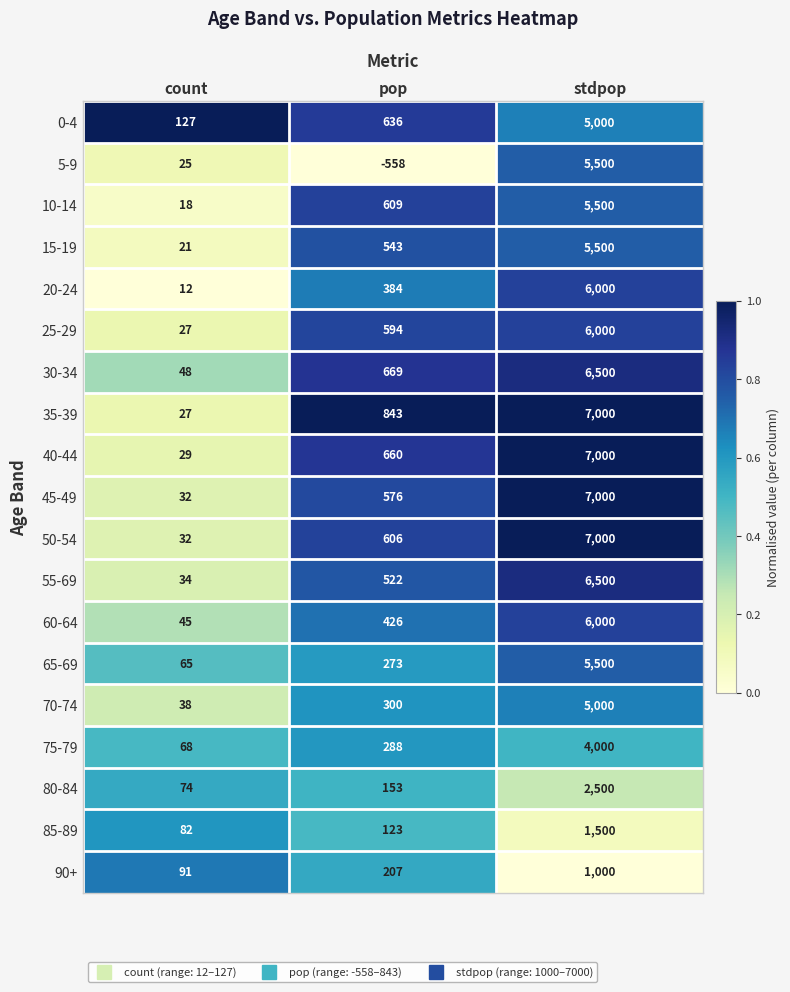

True or false: 5-9 has a value of -558 at pop.

True